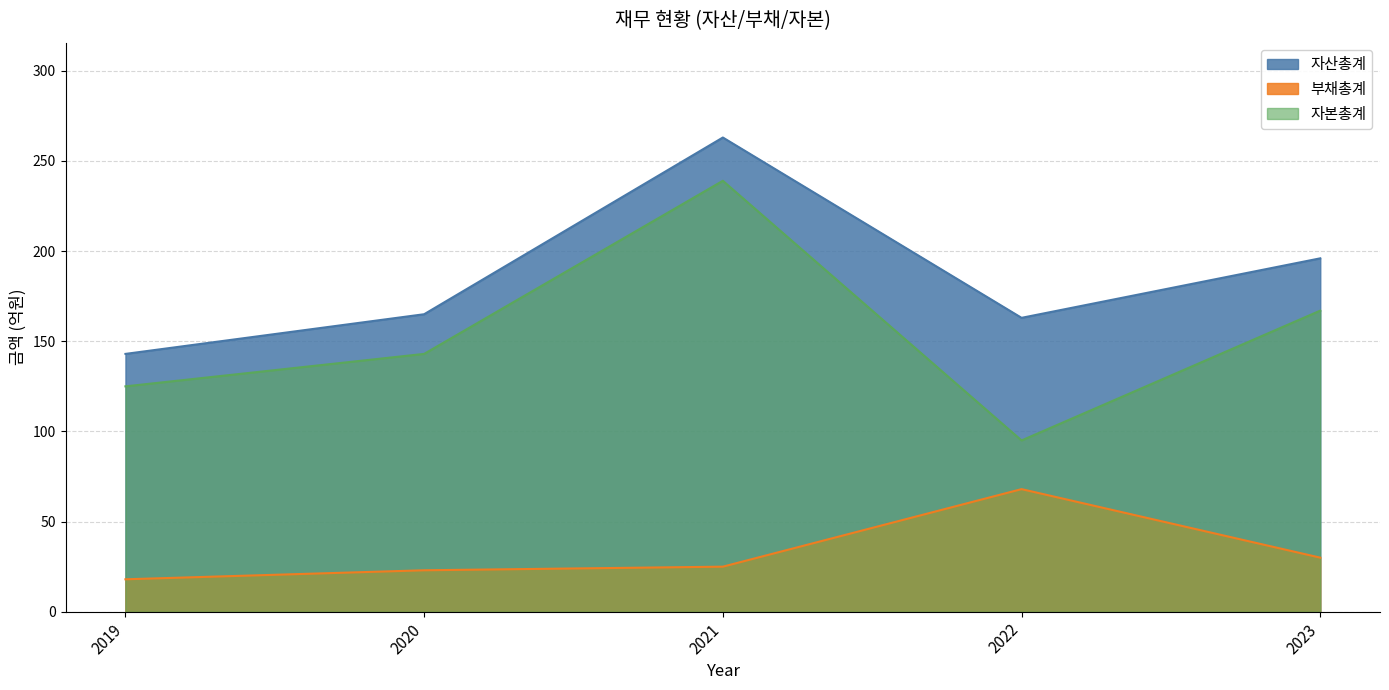

What is the average value of the 자산총계 series?

186